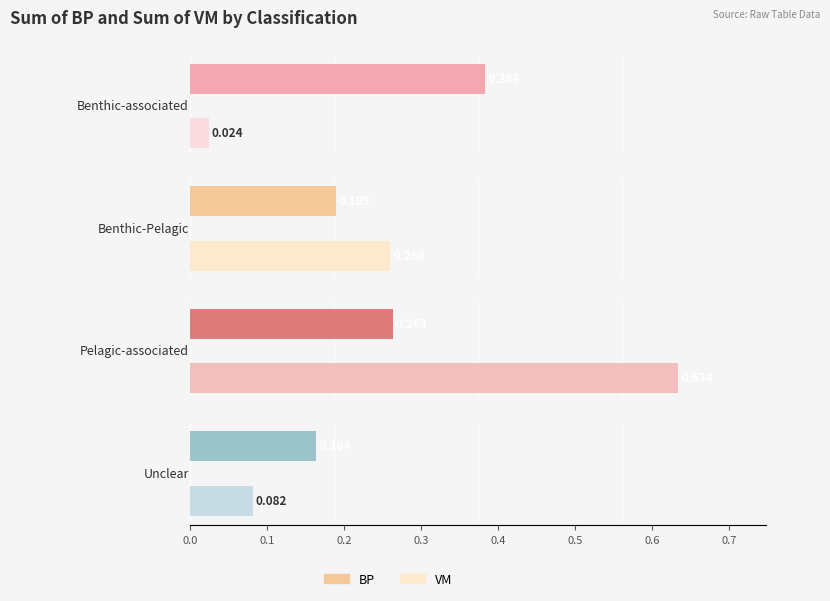

Reading left to right, list all the values displayed in this chart.

BP: 0.4	0.2	0.3	0.2
VM: 0.0	0.3	0.6	0.1